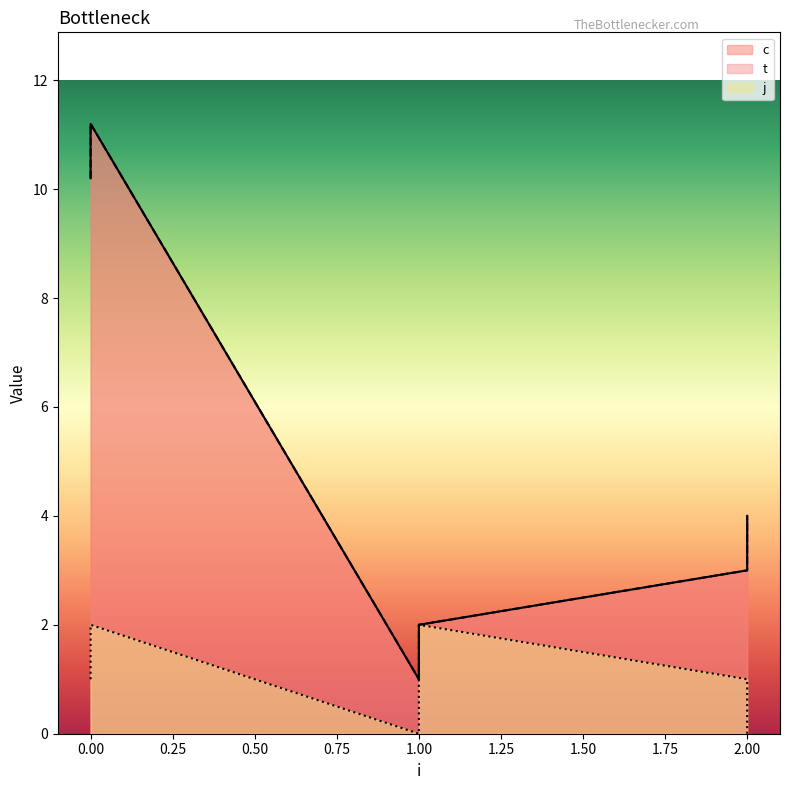

What is the value of the c point at the 1st from the left?

10.2